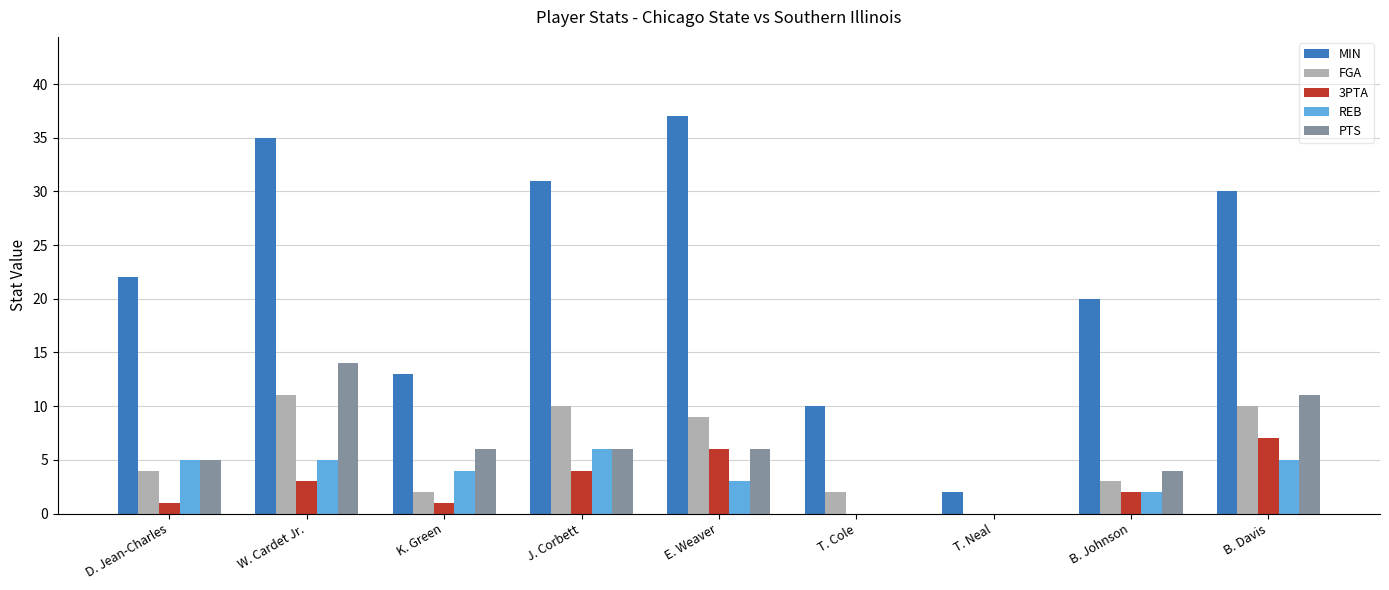

How many series are shown in this chart?

5